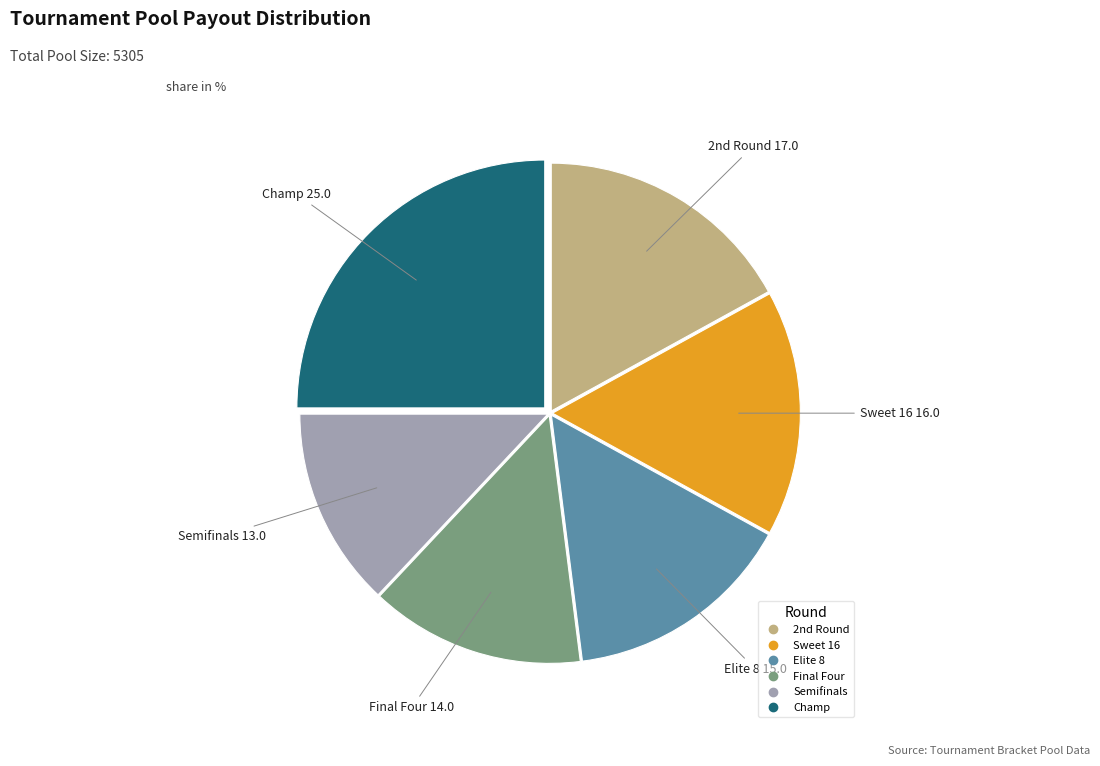

Does Sweet 16 represent more than half of the total?

No